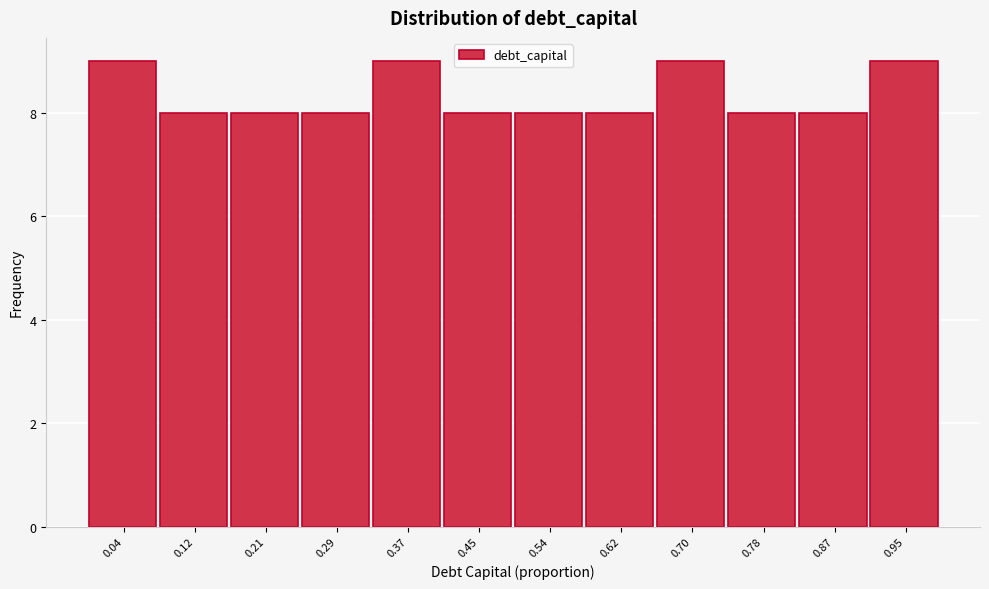

Reading left to right, list every bar in this chart as the range it spans on the x-axis followed by its height. Neither the bar edges nor the heights are printed on the chart, so give them approximately, as read against the axes.

0.00 to 0.08: 9
0.08 to 0.17: 8
0.17 to 0.25: 8
0.25 to 0.33: 8
0.33 to 0.41: 9
0.41 to 0.50: 8
0.50 to 0.58: 8
0.58 to 0.66: 8
0.66 to 0.74: 9
0.74 to 0.83: 8
0.83 to 0.91: 8
0.91 to 0.99: 9